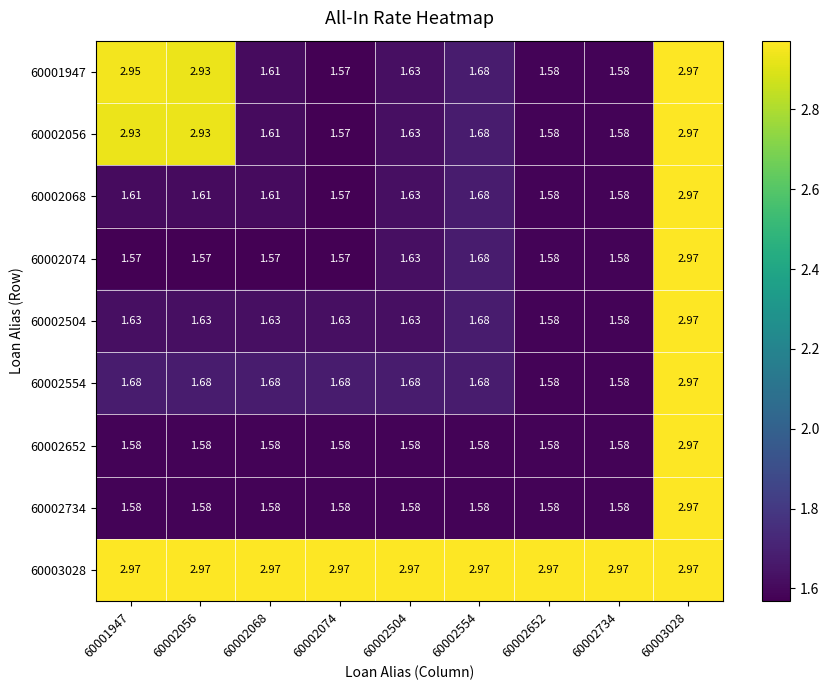

What is the difference between the highest and lowest values at 60002554?

1.4